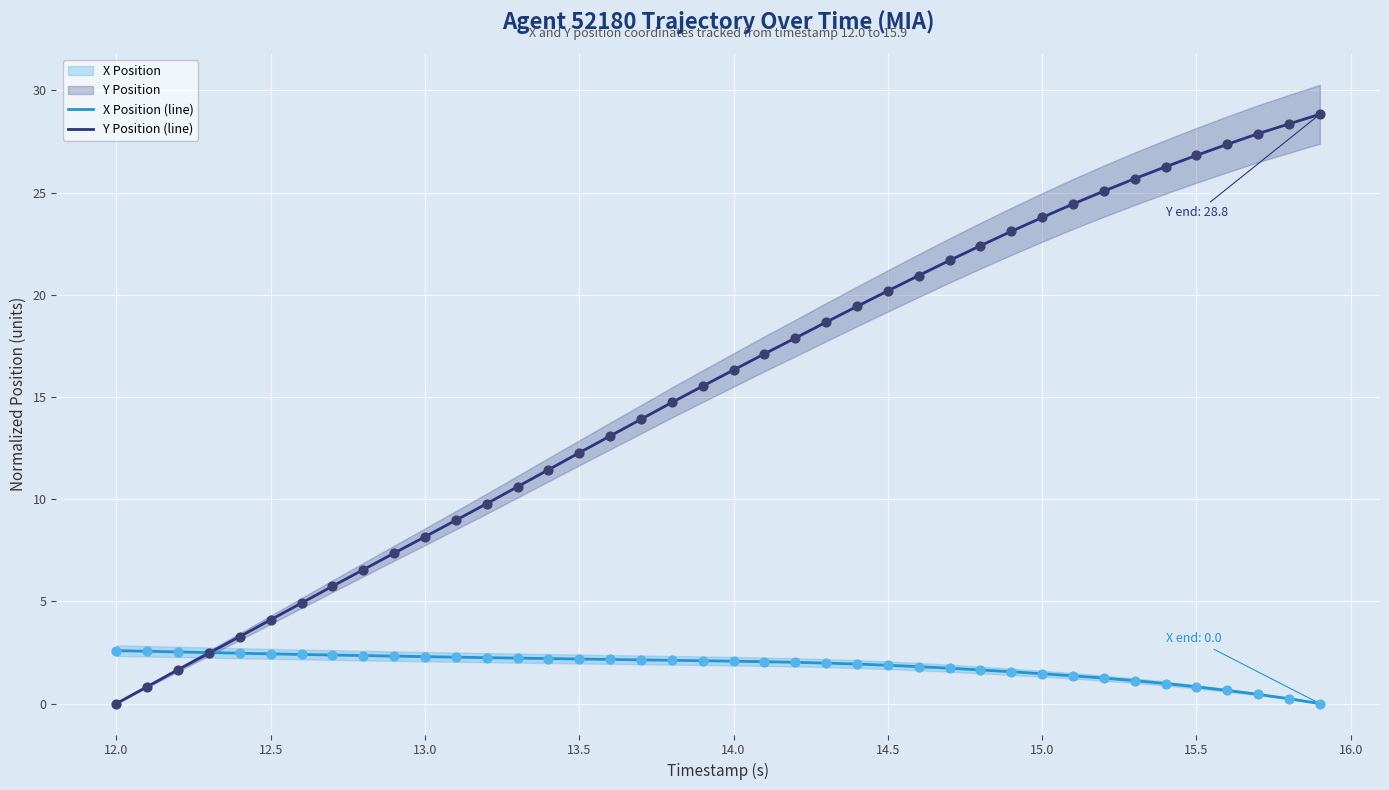

Which series reaches the minimum Y coordinate?

X Position (line)